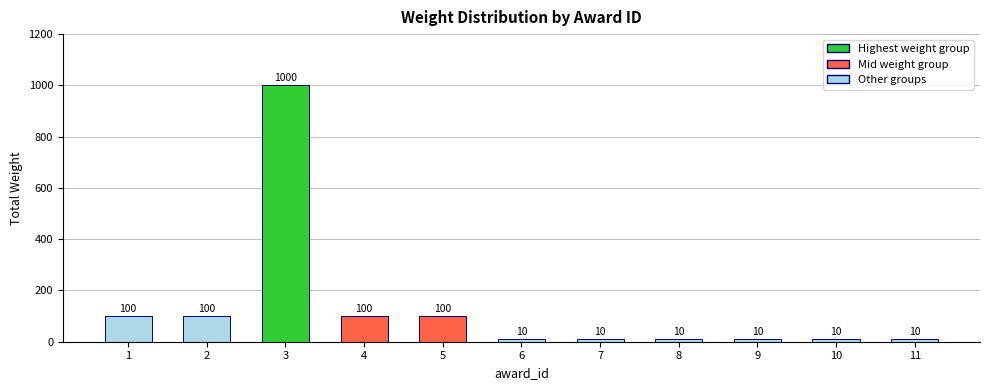

The value at 10 is 10. True or false?

True